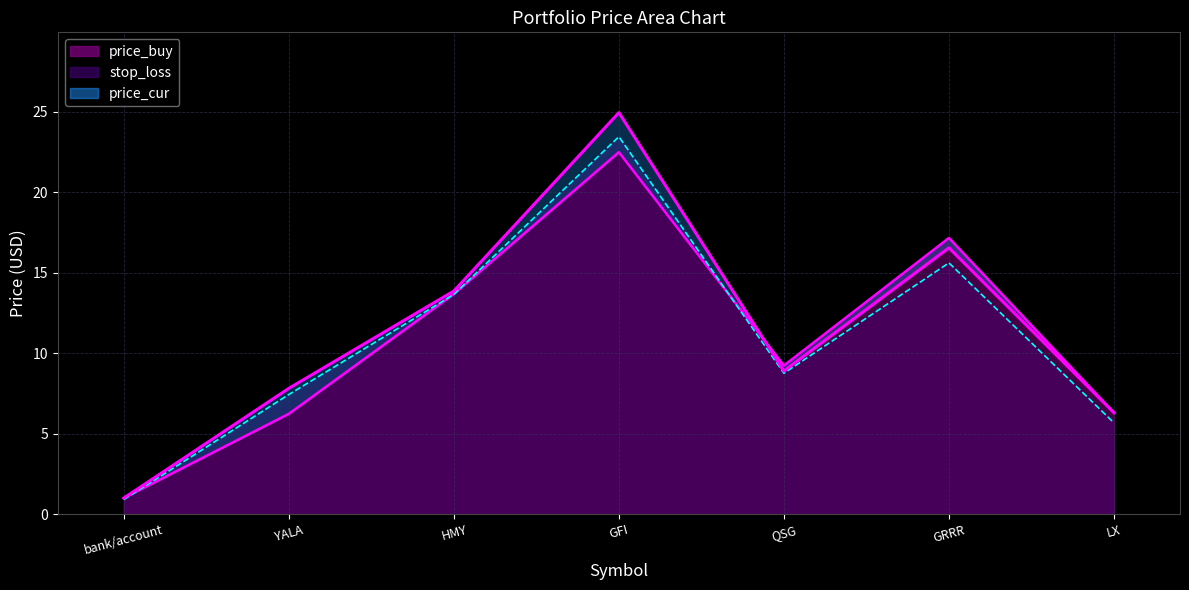

Count the number of data series in this chart.

3